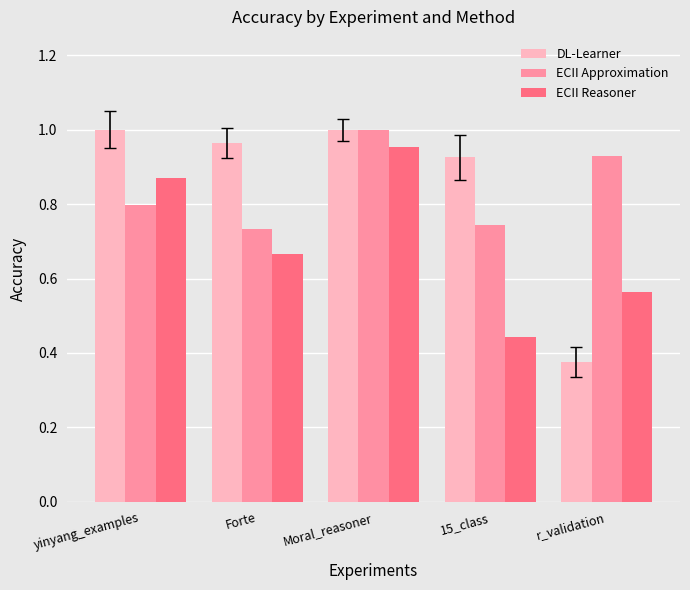

Which series has the largest total across all categories?

DL-Learner